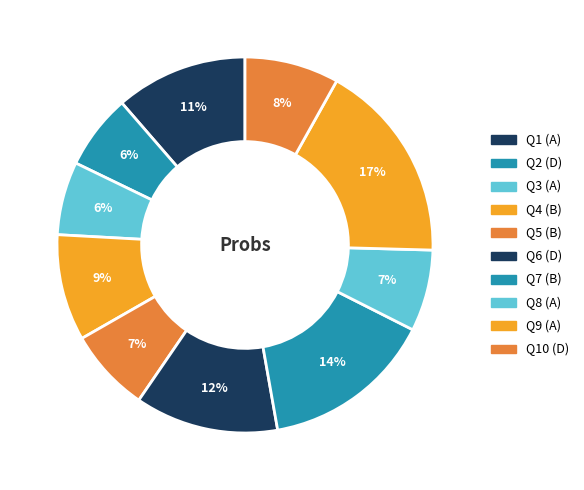

Count the number of slices in the pie.

10